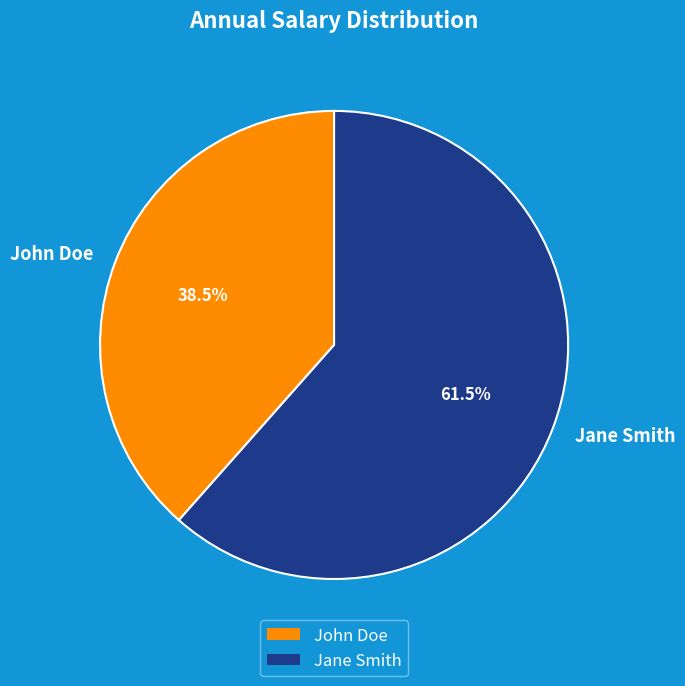

Between John Doe and Jane Smith, which is larger?

Jane Smith